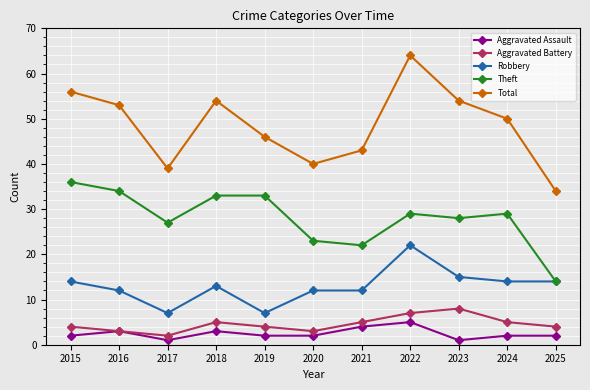

At which category does Robbery reach its first local peak?

2018